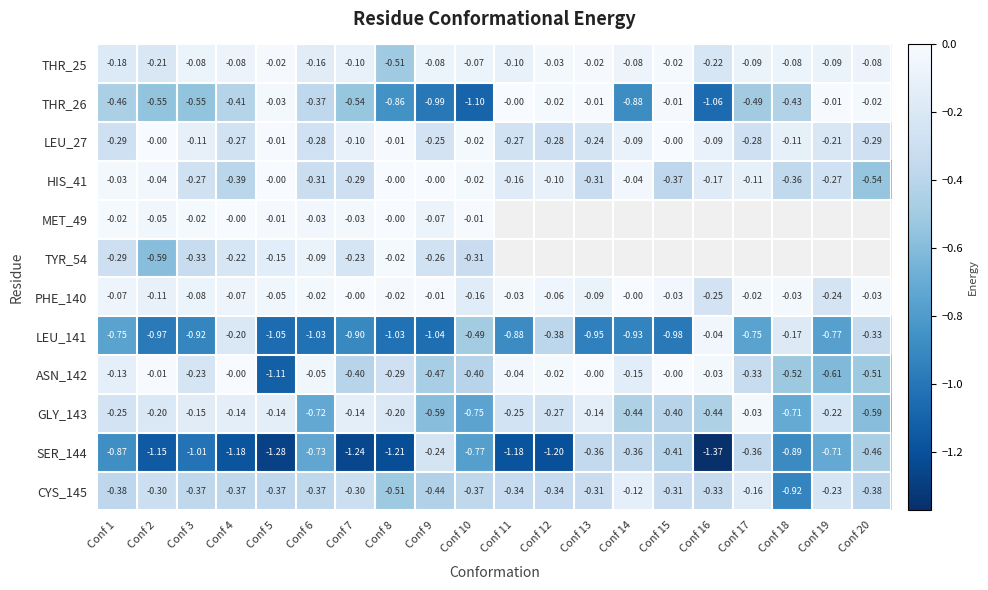

Is the value of CYS_145 at Conf 12 greater than the value of THR_25 at Conf 20?

No